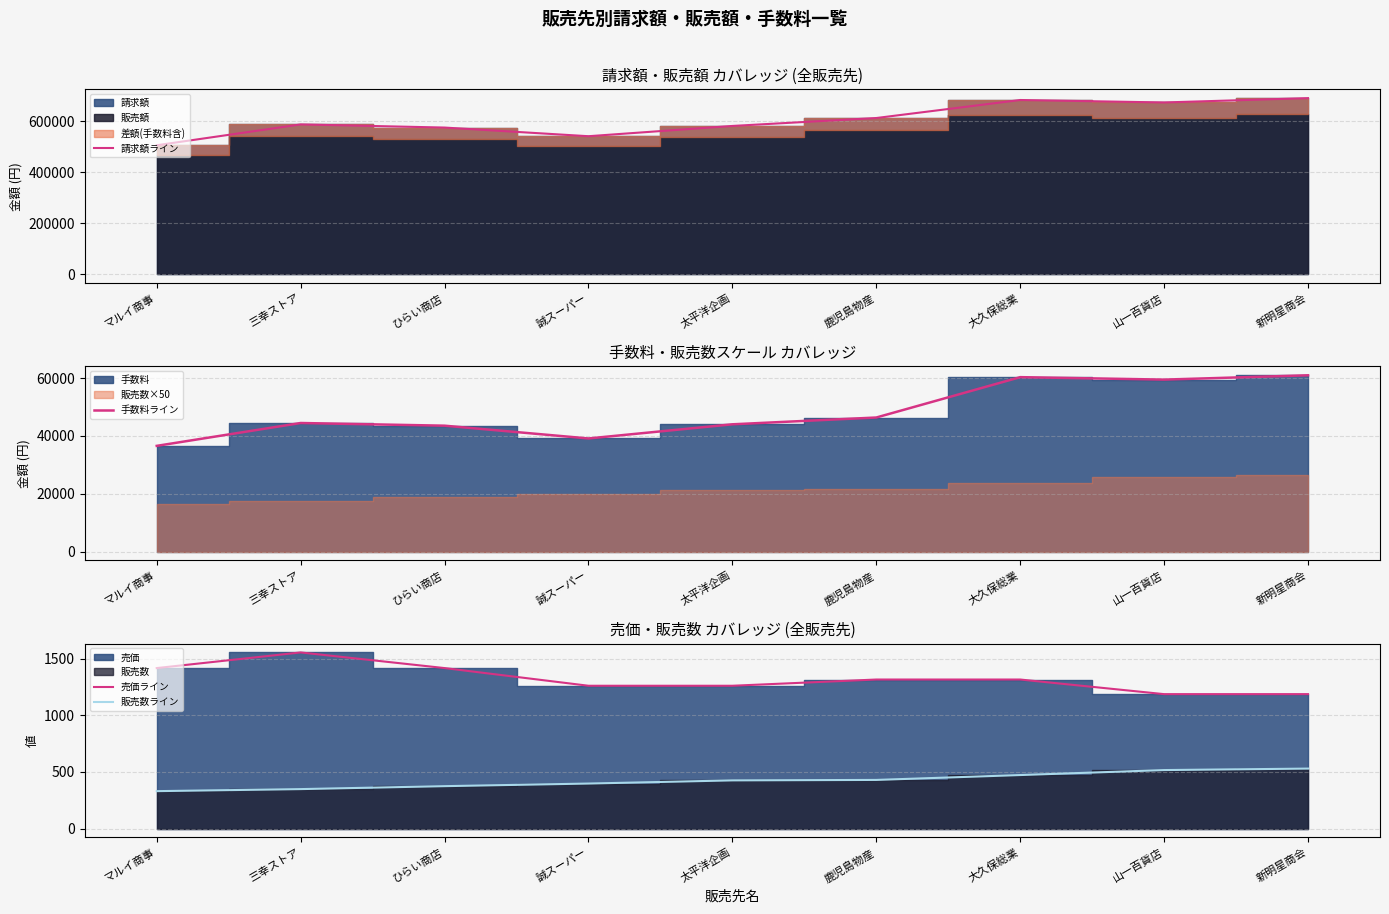

True or false: 請求額ライン has more than 1 interior local peaks.

True